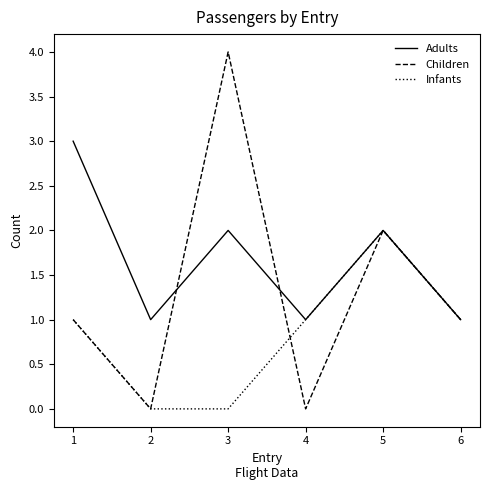

How many interior local valleys does the Adults series have?

2